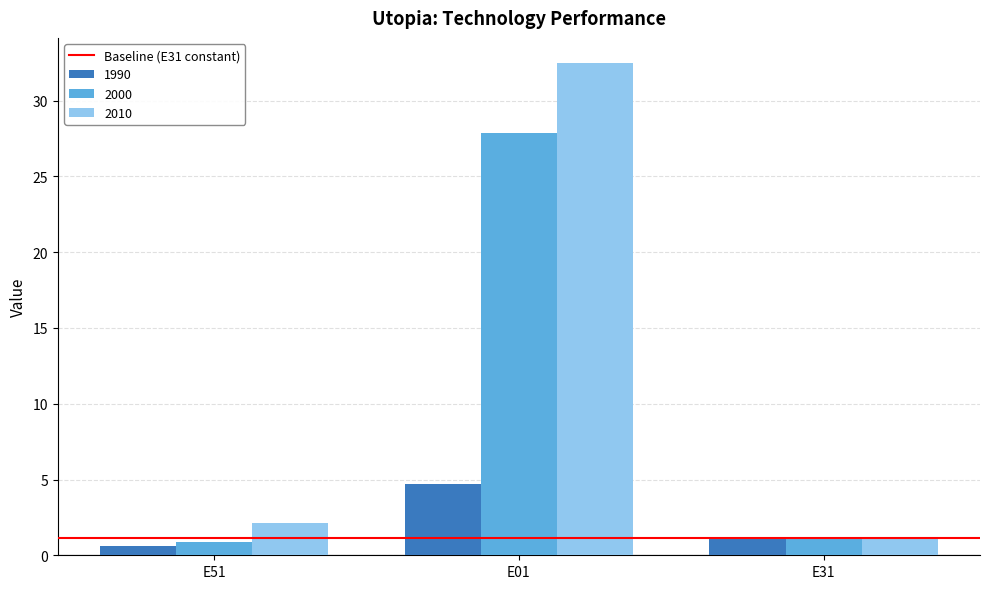

How many distinct data groups are displayed?

3